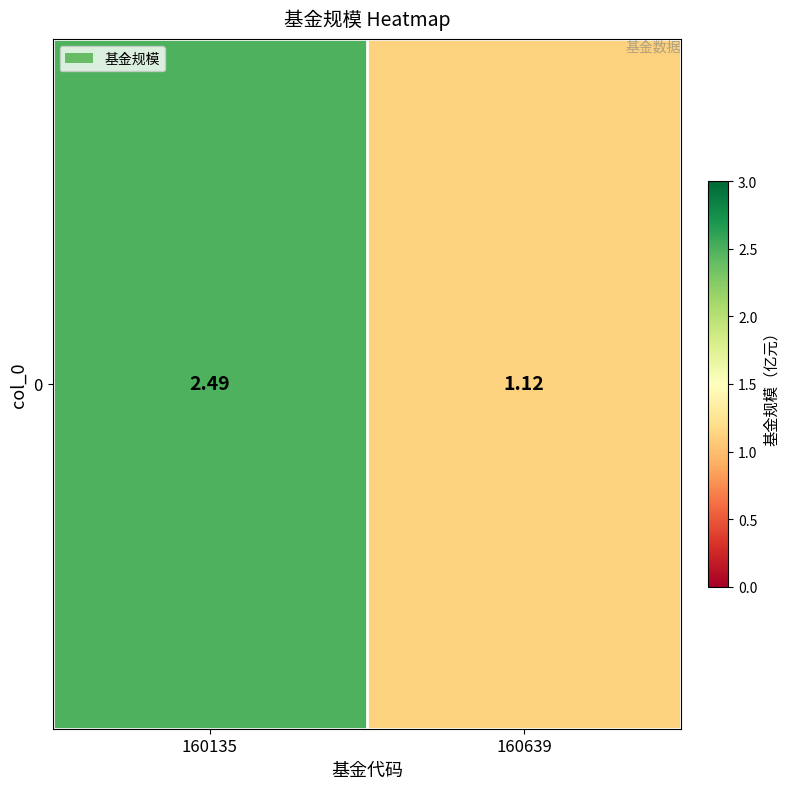

Reading left to right, transcribe all the data shown in this chart.

160135=2.5	160639=1.1